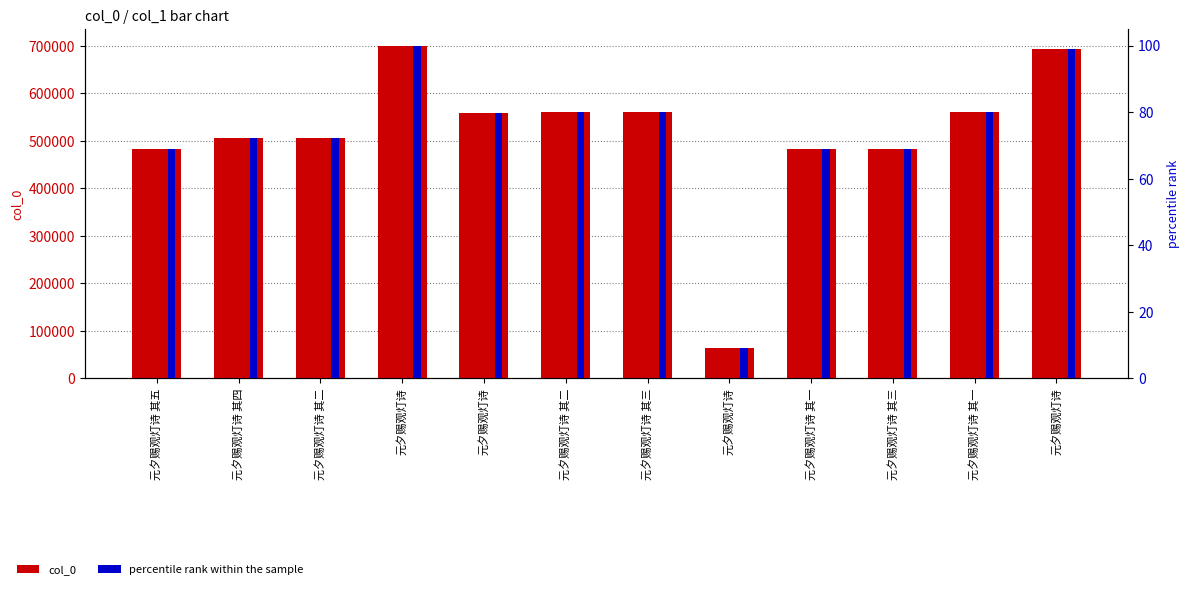

What is the label of the 8th bar from the left?

元夕赐观灯诗